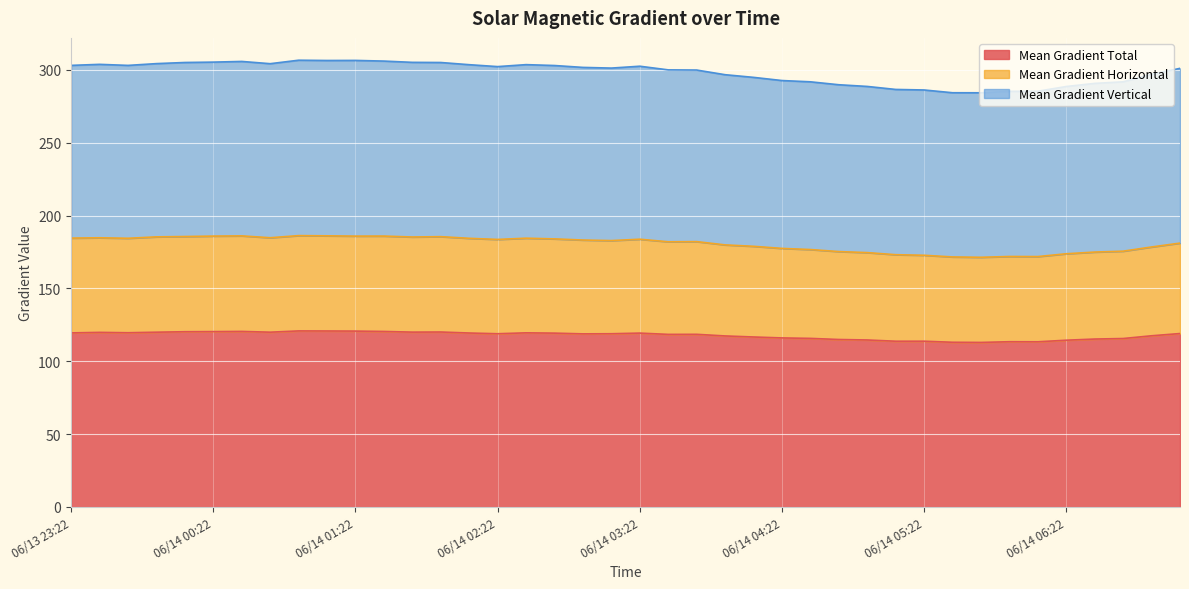

Which label corresponds to the smallest value in the chart?

2012/06/14 05:46